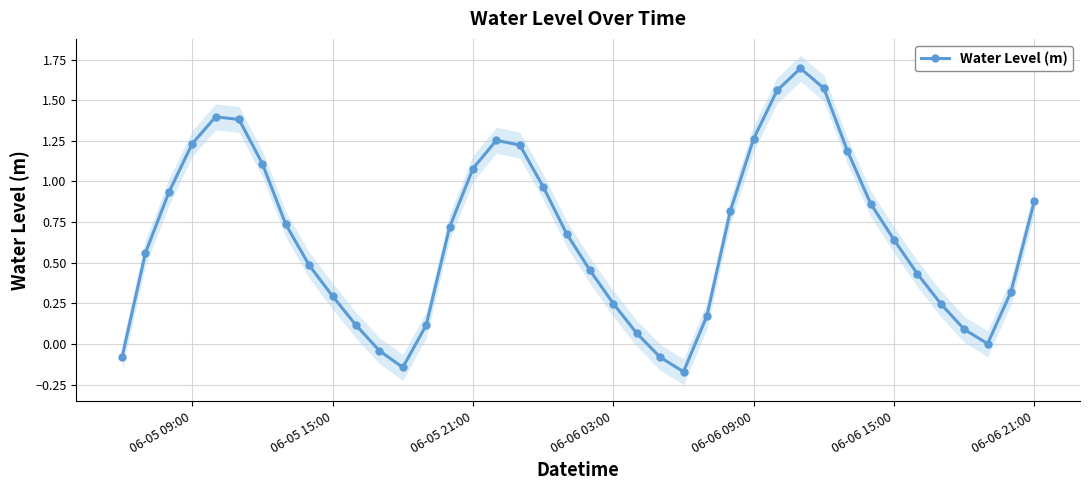

True or false: the data has more than 2 interior local peaks.

True